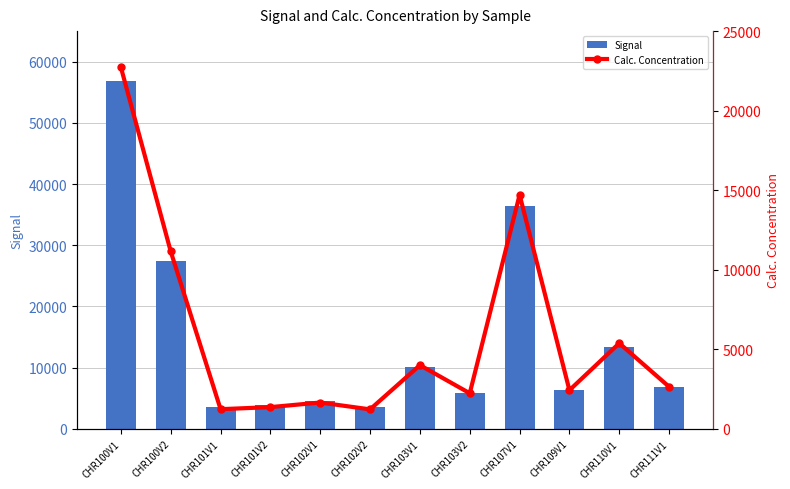

How many categories are shown in the chart?

12